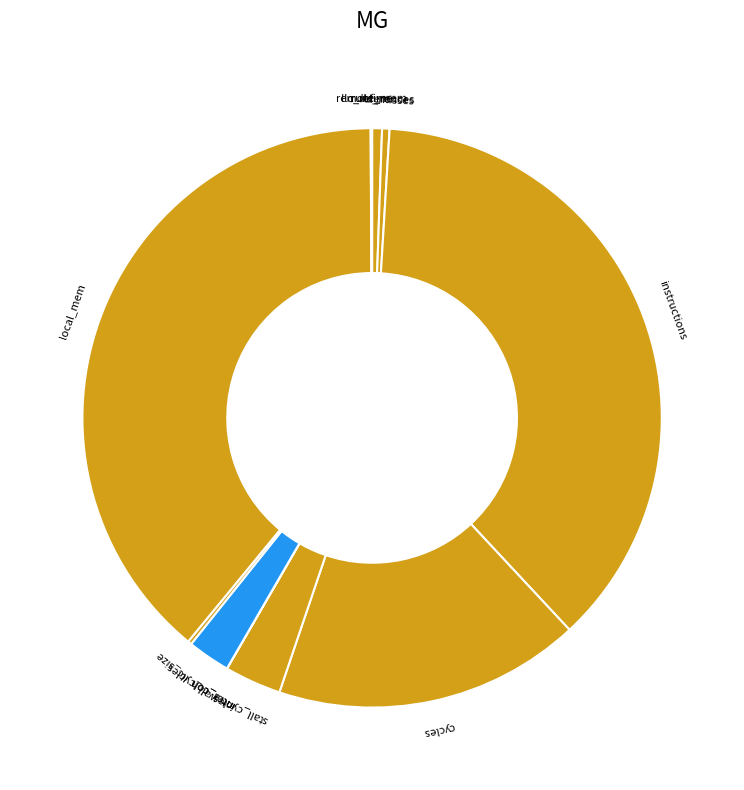

Does any single category account for the majority?

No